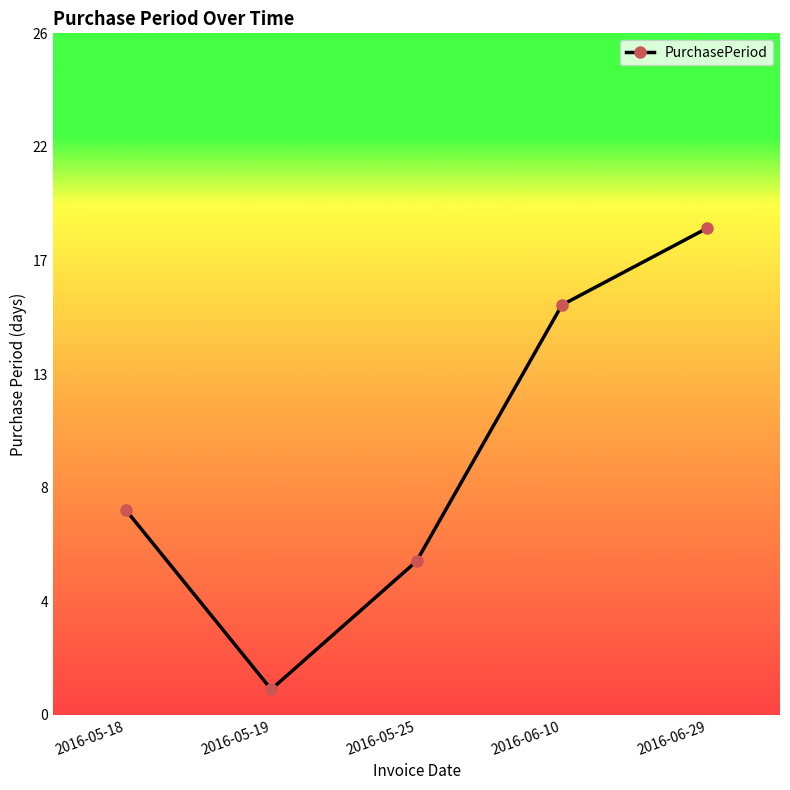

What is the sum of the values at 2016-06-29 and 2016-05-19?

20